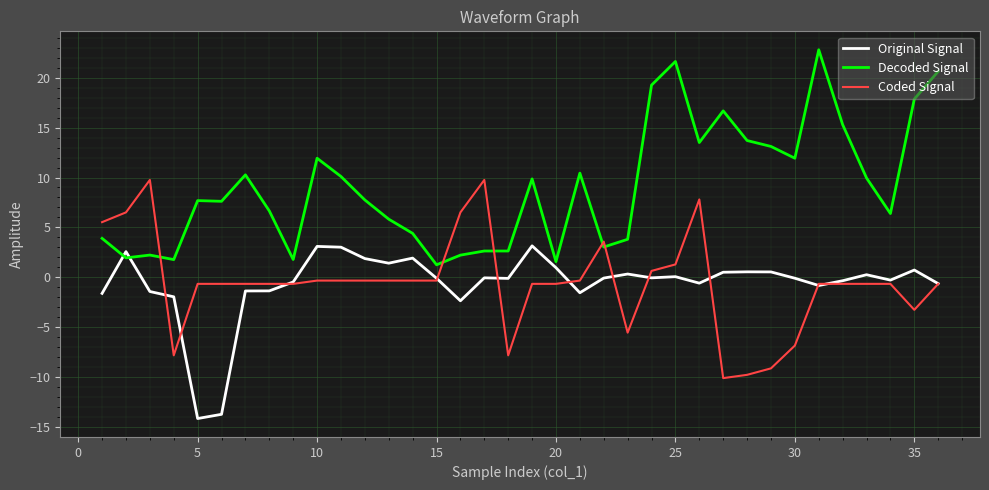

After their last crossing, which series has the higher values: Decoded Signal or Original Signal?

Decoded Signal